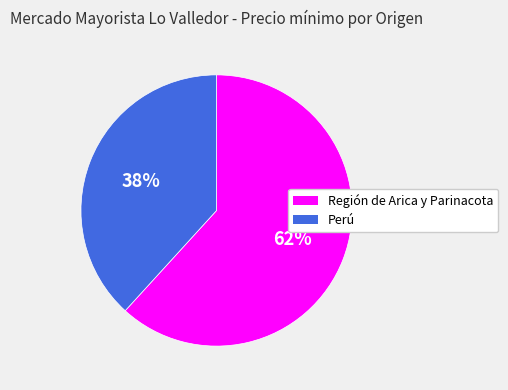

What is the largest slice in the pie chart?

Región de Arica y Parinacota